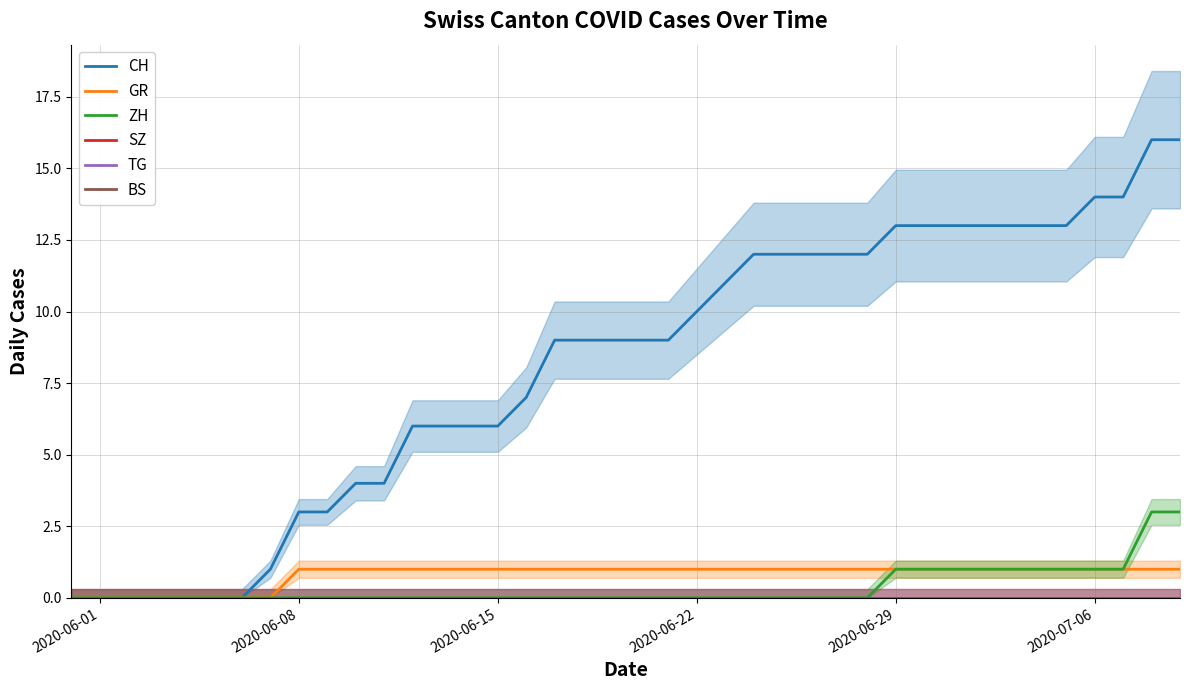

What is the sum of all ZH values?

15